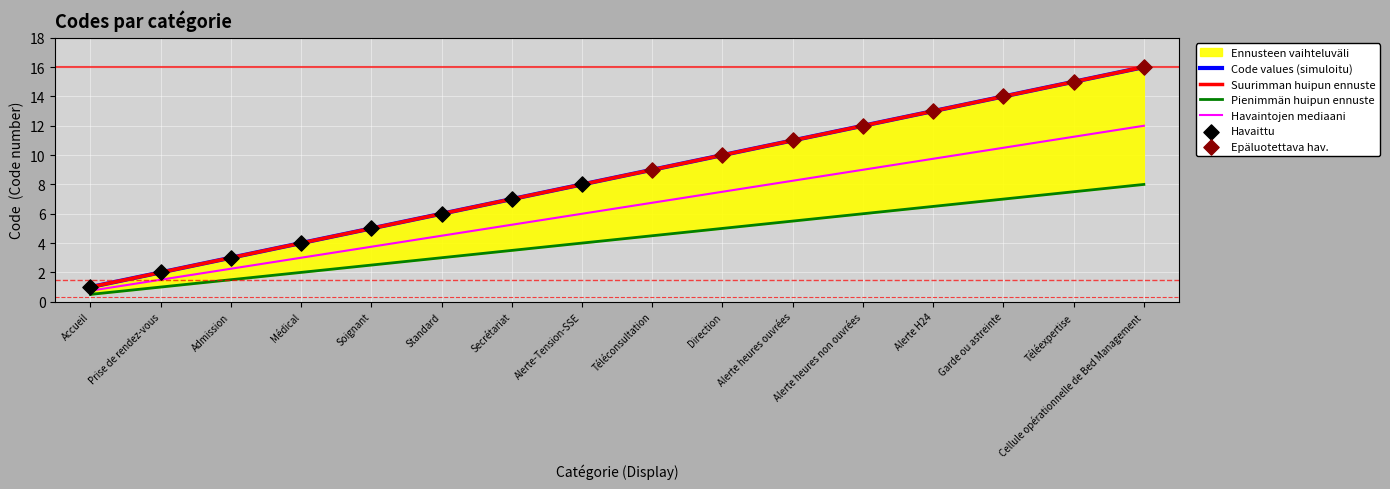

Approximately how many times larger is the value at Médical compared to Direction?

0.4